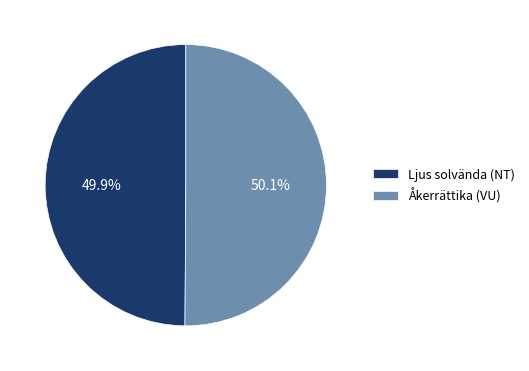

What is the ratio of the value at Ljus solvända (NT) to the value at Åkerrättika (VU)?

1.0